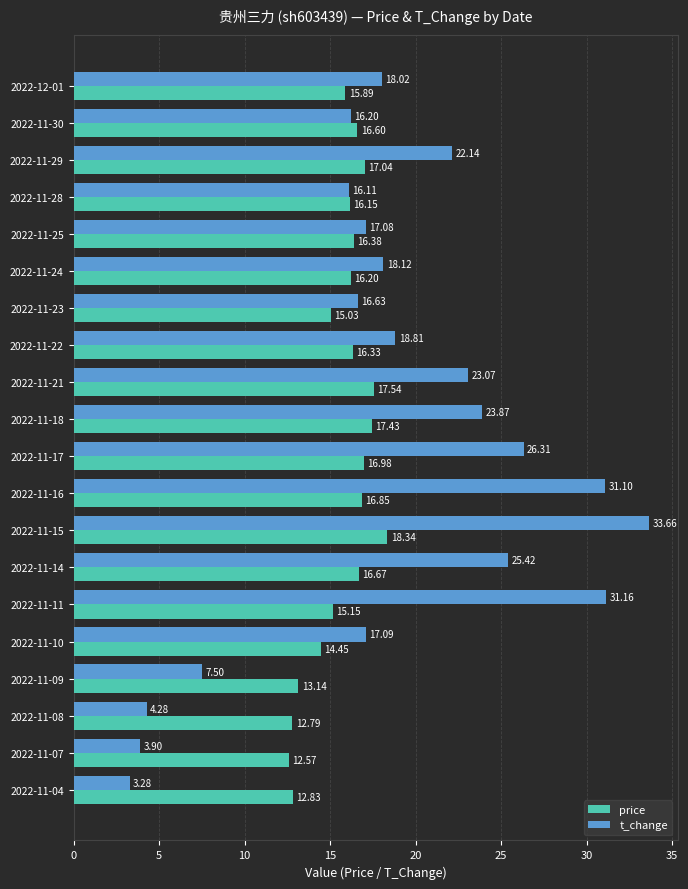

Which series has the largest total across all categories?

t_change